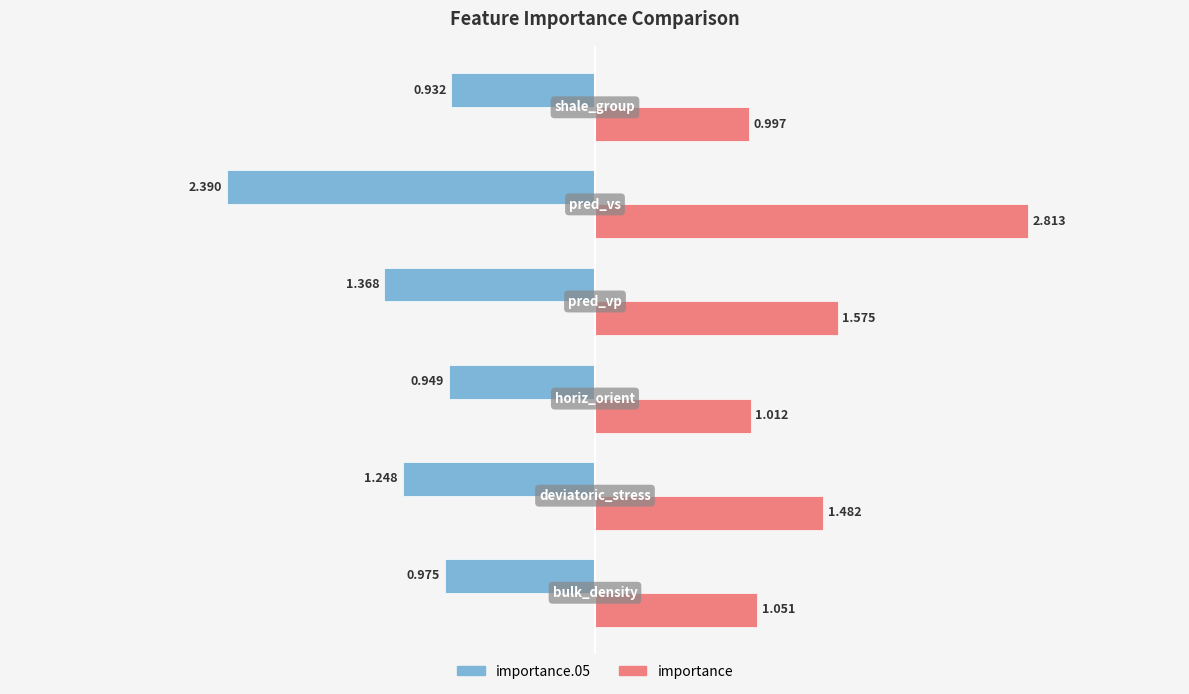

Which series has the largest range (max minus min)?

importance